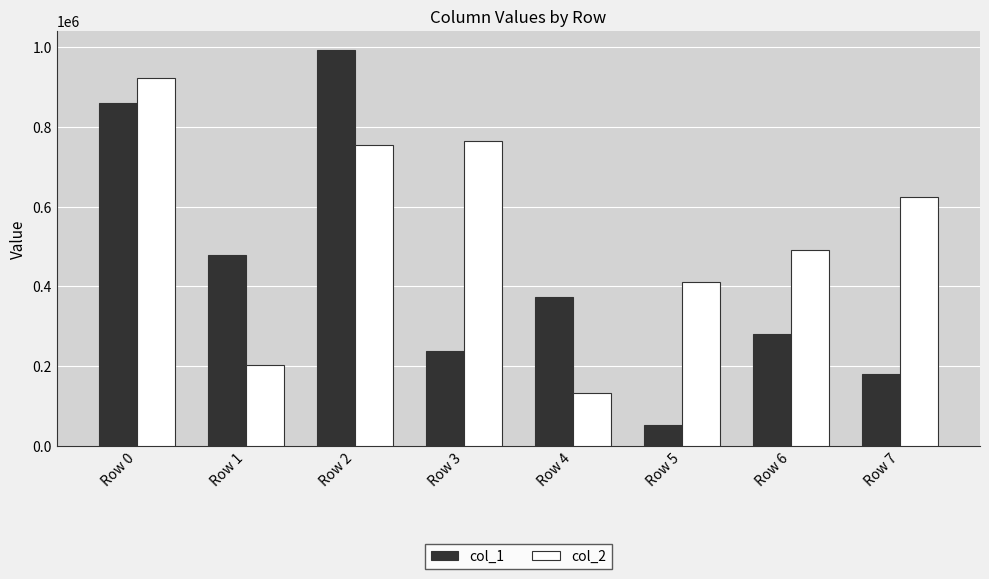

Are the bars grouped side by side (vs. stacked)?

Yes